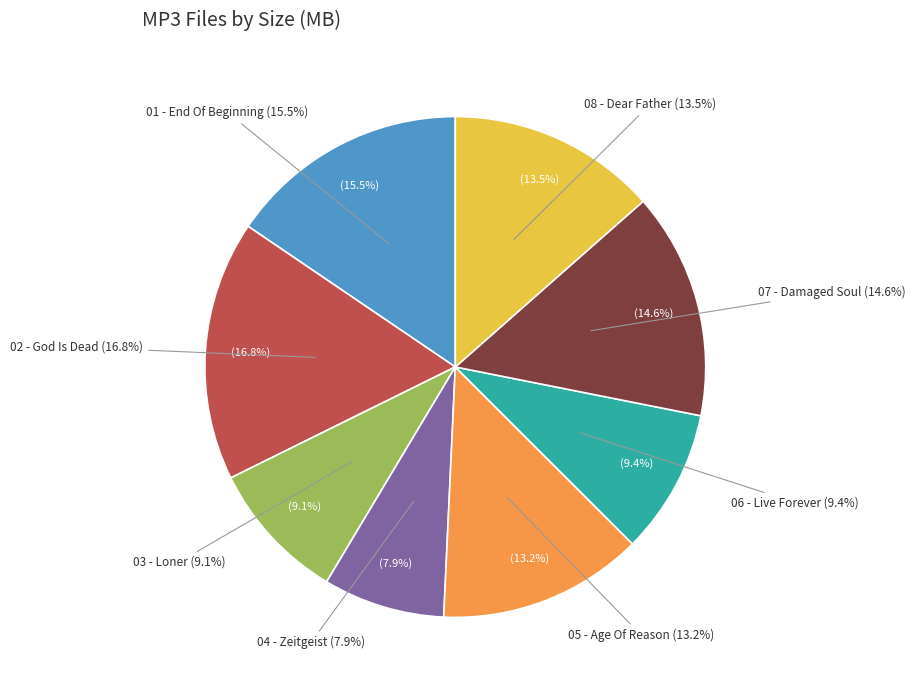

To the nearest percent, what is the difference between the 04 - Zeitgeist.mp3 and 05 - Age Of Reason.mp3 slice percentages?

5%